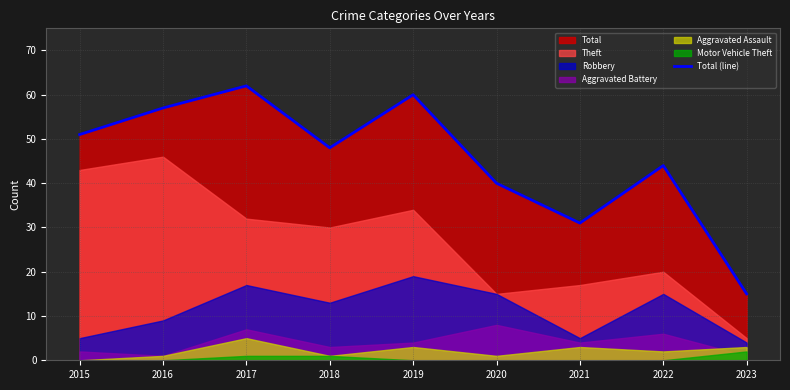

Reading left to right, what are all the values shown in this chart?

2015=51	2016=57	2017=62	2018=48	2019=60	2020=40	2021=31	2022=44	2023=15